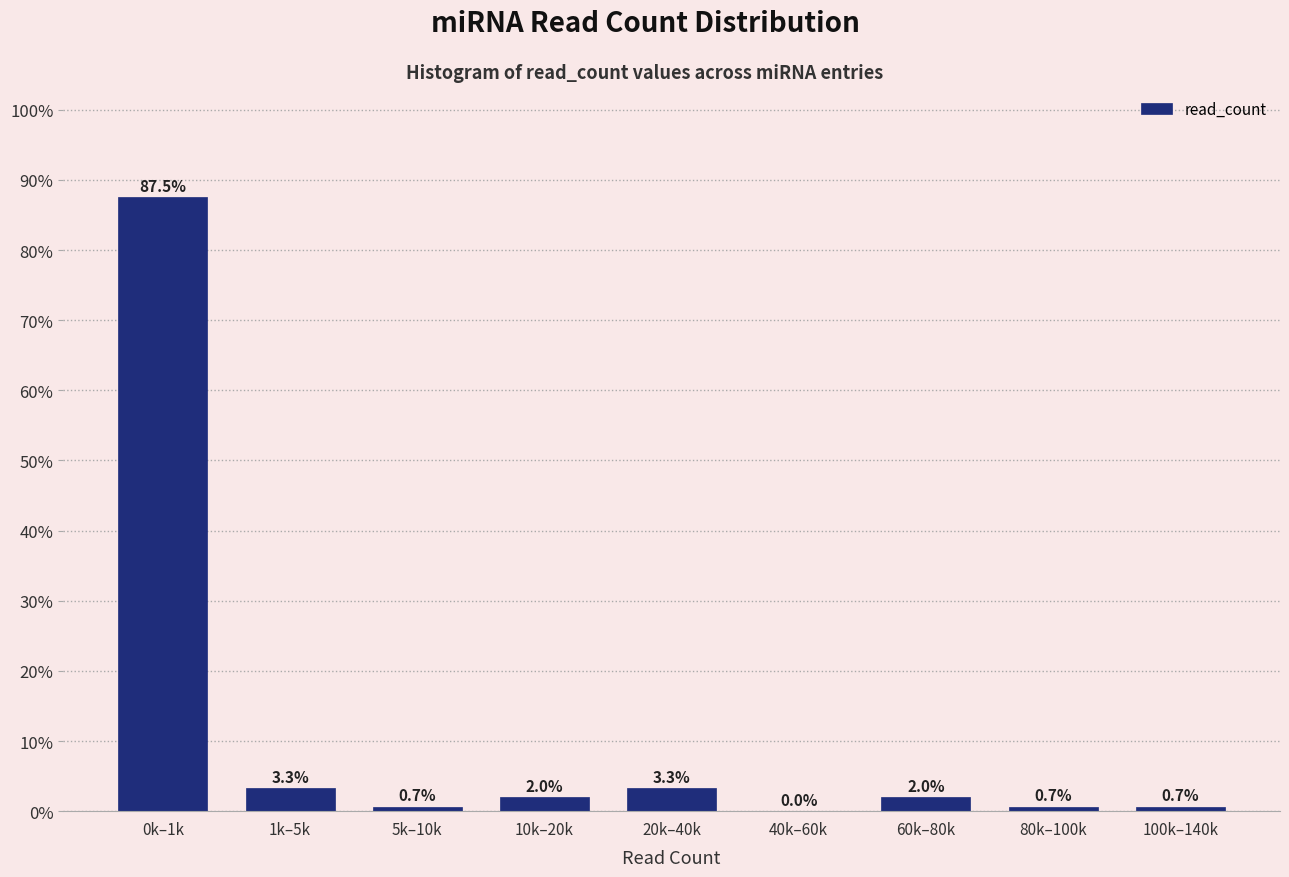

Reading left to right, transcribe all the data shown in this chart.

0k–1k=87.5	1k–5k=3.3	5k–10k=0.7	10k–20k=2.0	20k–40k=3.3	40k–60k=0.0	60k–80k=2.0	80k–100k=0.7	100k–140k=0.7